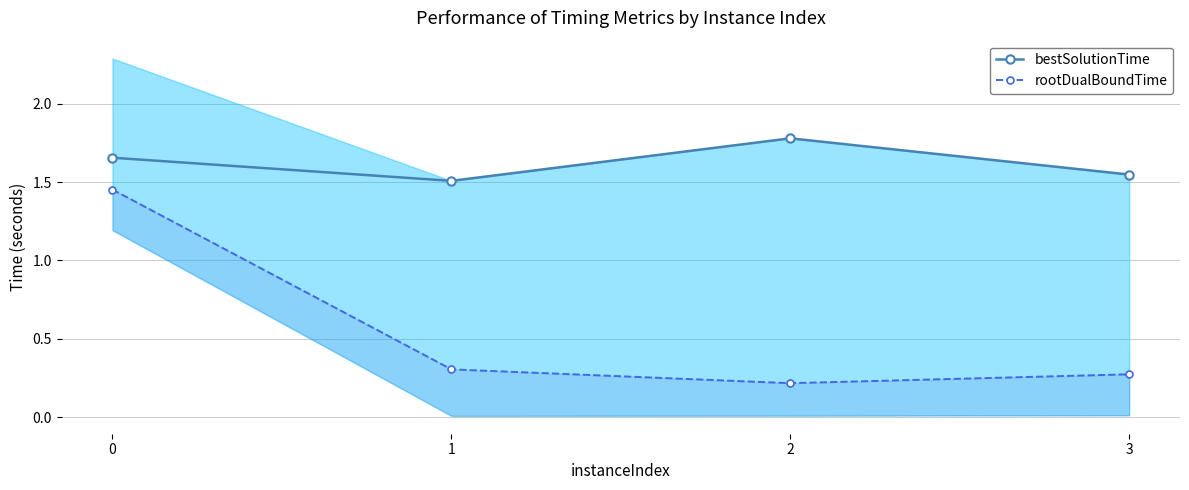

True or false: bestSolutionTime and rootDualBoundTime intersect in this chart.

False